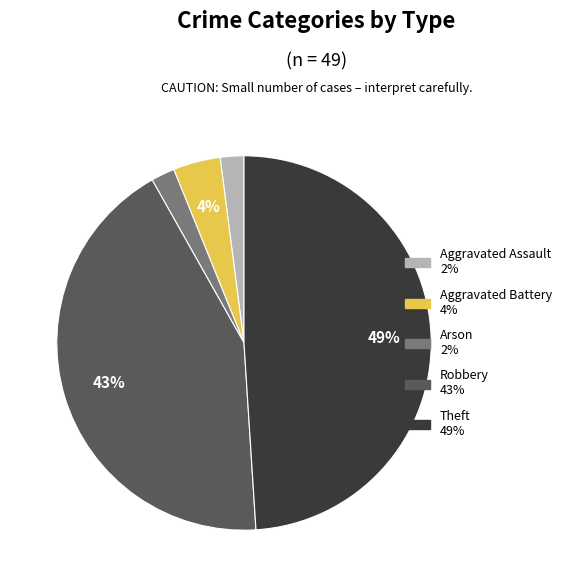

Combined, do Aggravated Battery and Theft account for over 50%?

Yes